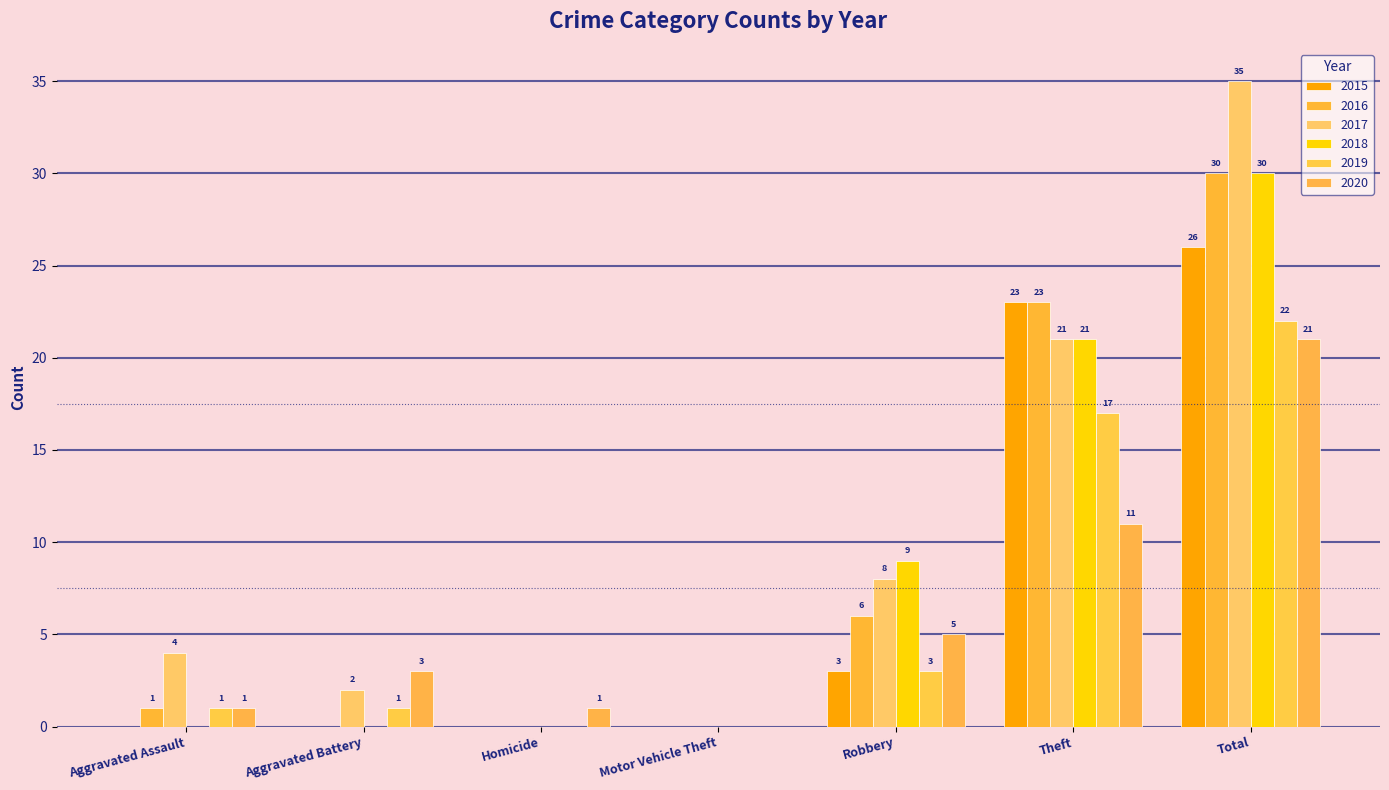

How many data points in 2015 are above 0?

3